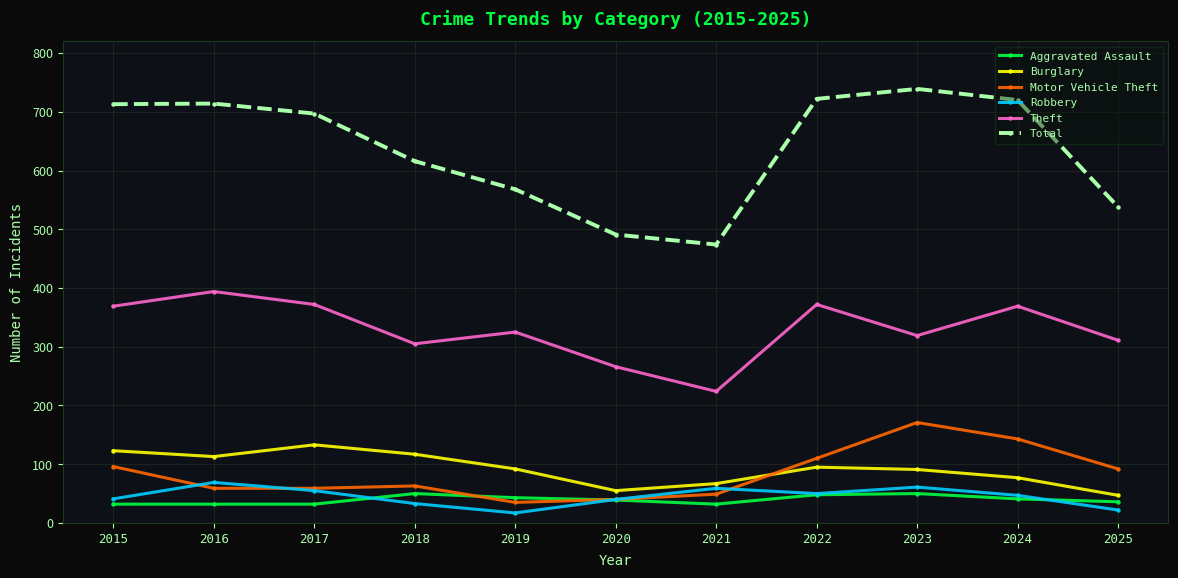

What is the sum of the Theft values at 2017 and 2025?

683